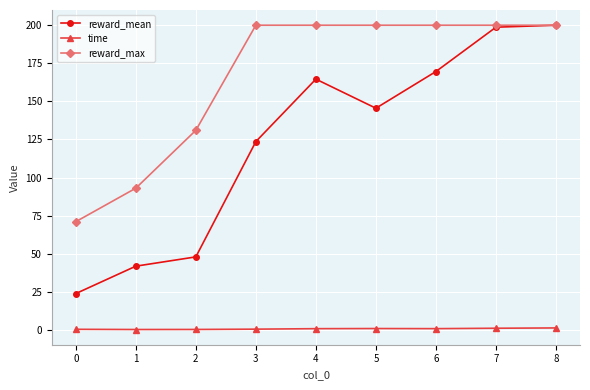

Which series has the largest range (max minus min)?

reward_mean